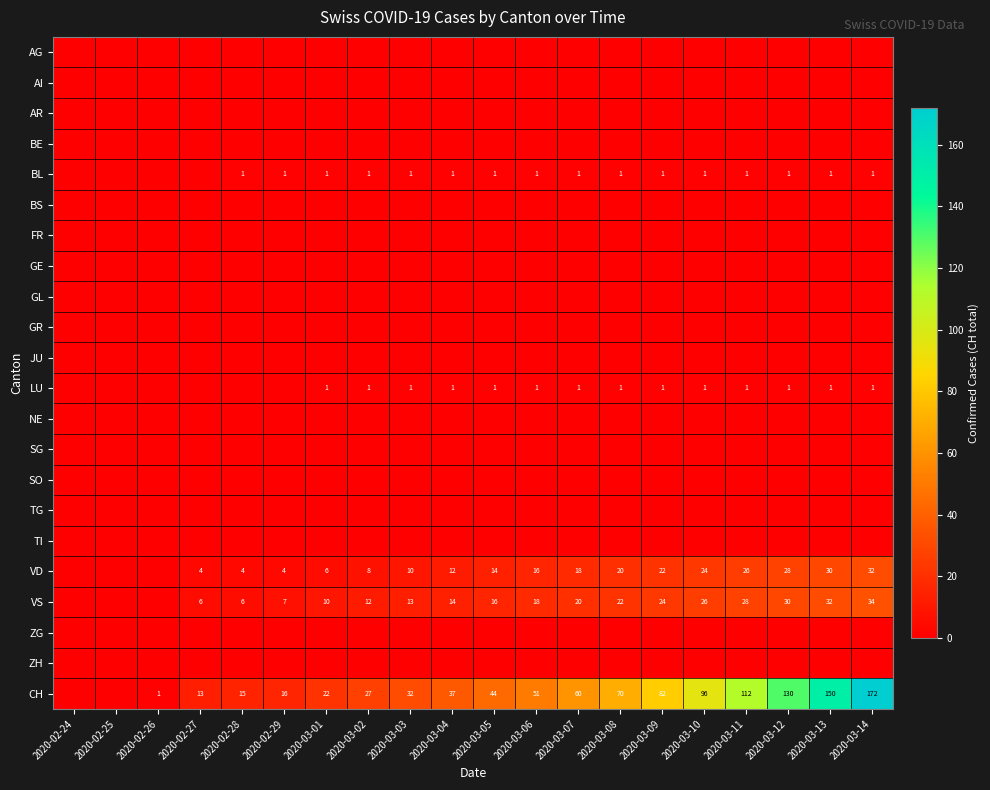

The LU series shows 1 at 2020-03-14. True or false?

True